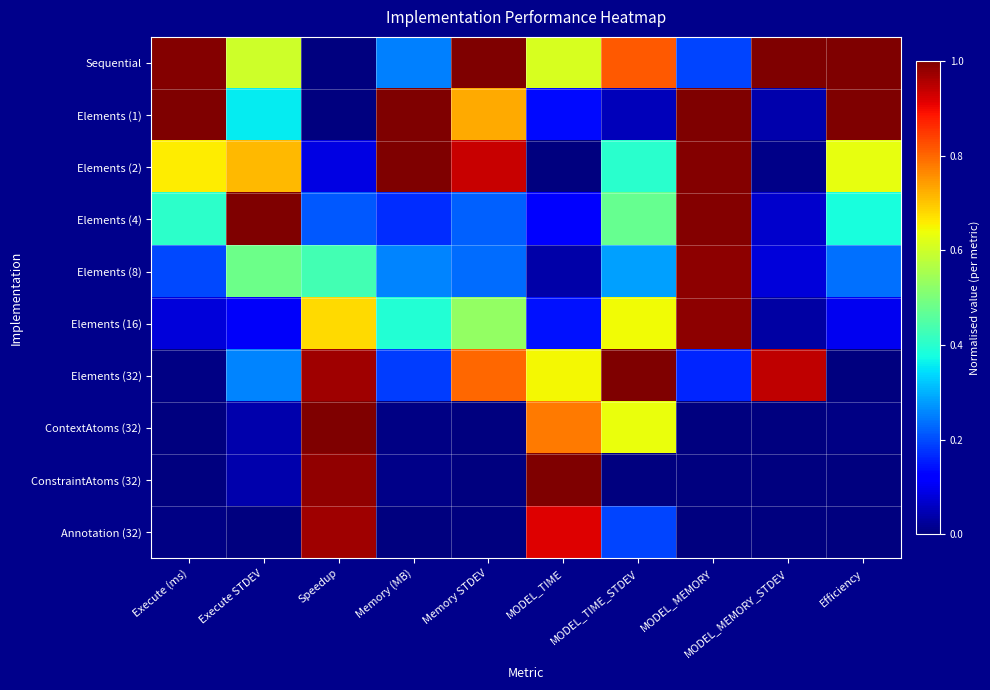

Reading left to right, what are all the values shown in this chart?

Sequential: Execute (ms)=1.0	Execute STDEV=0.6	Speedup=0.0	Memory (MB)=0.3	Memory STDEV=1.0	MODEL_TIME=0.6	MODEL_TIME_STDEV=0.8	MODEL_MEMORY=0.2	MODEL_MEMORY_STDEV=1.0	Efficiency=1.0
Elements (1): Execute (ms)=1.0	Execute STDEV=0.4	Speedup=0.0	Memory (MB)=1.0	Memory STDEV=0.7	MODEL_TIME=0.1	MODEL_TIME_STDEV=0.1	MODEL_MEMORY=1.0	MODEL_MEMORY_STDEV=0.0	Efficiency=1.0
Elements (2): Execute (ms)=0.7	Execute STDEV=0.7	Speedup=0.1	Memory (MB)=1.0	Memory STDEV=0.9	MODEL_TIME=0.0	MODEL_TIME_STDEV=0.4	MODEL_MEMORY=1.0	MODEL_MEMORY_STDEV=0.0	Efficiency=0.6
Elements (4): Execute (ms)=0.4	Execute STDEV=1.0	Speedup=0.2	Memory (MB)=0.2	Memory STDEV=0.2	MODEL_TIME=0.1	MODEL_TIME_STDEV=0.5	MODEL_MEMORY=1.0	MODEL_MEMORY_STDEV=0.1	Efficiency=0.4
Elements (8): Execute (ms)=0.2	Execute STDEV=0.5	Speedup=0.4	Memory (MB)=0.3	Memory STDEV=0.2	MODEL_TIME=0.0	MODEL_TIME_STDEV=0.3	MODEL_MEMORY=1.0	MODEL_MEMORY_STDEV=0.1	Efficiency=0.2
Elements (16): Execute (ms)=0.1	Execute STDEV=0.1	Speedup=0.7	Memory (MB)=0.4	Memory STDEV=0.5	MODEL_TIME=0.1	MODEL_TIME_STDEV=0.6	MODEL_MEMORY=1.0	MODEL_MEMORY_STDEV=0.0	Efficiency=0.1
Elements (32): Execute (ms)=0.0	Execute STDEV=0.3	Speedup=1.0	Memory (MB)=0.2	Memory STDEV=0.8	MODEL_TIME=0.6	MODEL_TIME_STDEV=1.0	MODEL_MEMORY=0.2	MODEL_MEMORY_STDEV=0.9	Efficiency=0.0
ContextAtoms (32): Execute (ms)=0.0	Execute STDEV=0.0	Speedup=1.0	Memory (MB)=0.0	Memory STDEV=0.0	MODEL_TIME=0.8	MODEL_TIME_STDEV=0.6	MODEL_MEMORY=0.0	MODEL_MEMORY_STDEV=0.0	Efficiency=0.0
ConstraintAtoms (32): Execute (ms)=0.0	Execute STDEV=0.0	Speedup=1.0	Memory (MB)=0.0	Memory STDEV=0.0	MODEL_TIME=1.0	MODEL_TIME_STDEV=0.0	MODEL_MEMORY=0.0	MODEL_MEMORY_STDEV=0.0	Efficiency=0.0
Annotation (32): Execute (ms)=0.0	Execute STDEV=0.0	Speedup=1.0	Memory (MB)=0.0	Memory STDEV=0.0	MODEL_TIME=0.9	MODEL_TIME_STDEV=0.2	MODEL_MEMORY=0.0	MODEL_MEMORY_STDEV=0.0	Efficiency=0.0